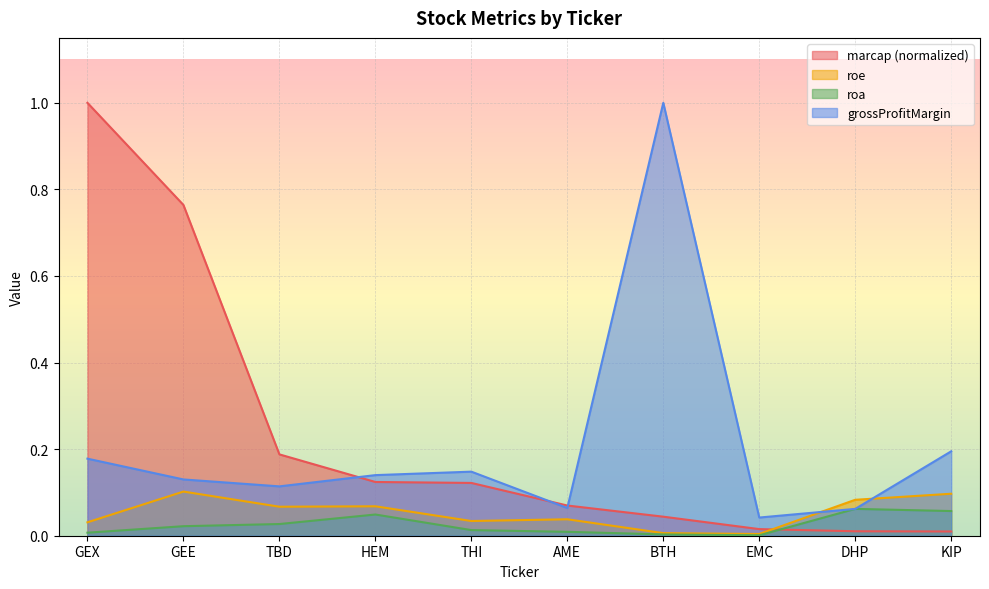

The roe series shows 0.0 at BTH. True or false?

True